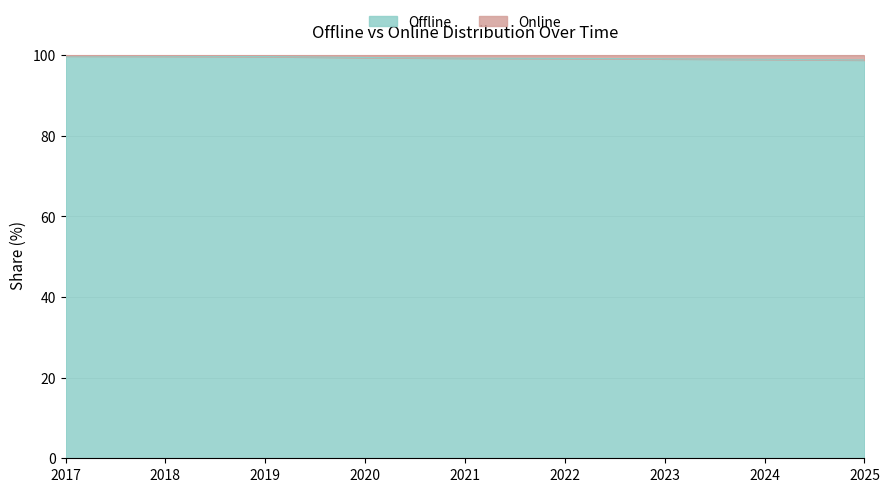

Does the chart have visible grid lines?

Yes